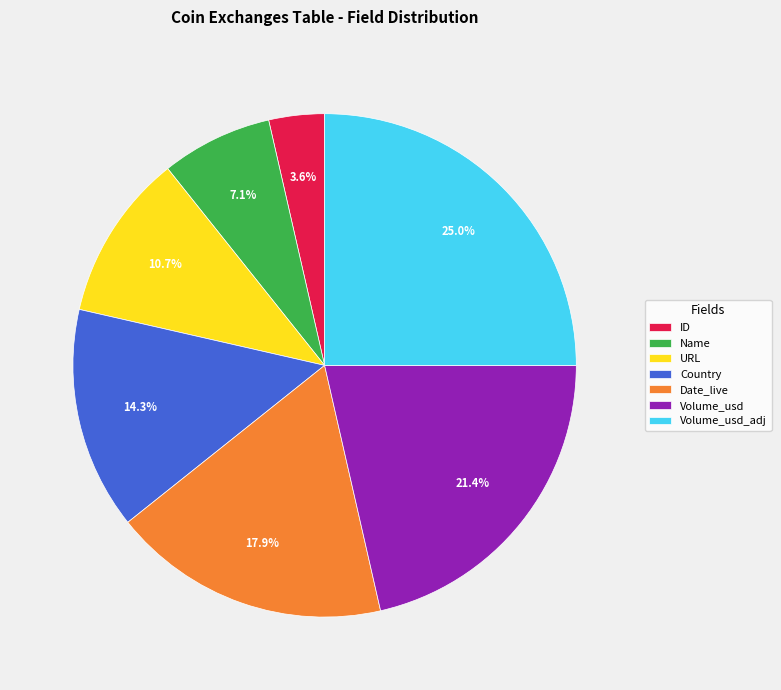

True or false: Country accounts for 14% of the total.

True